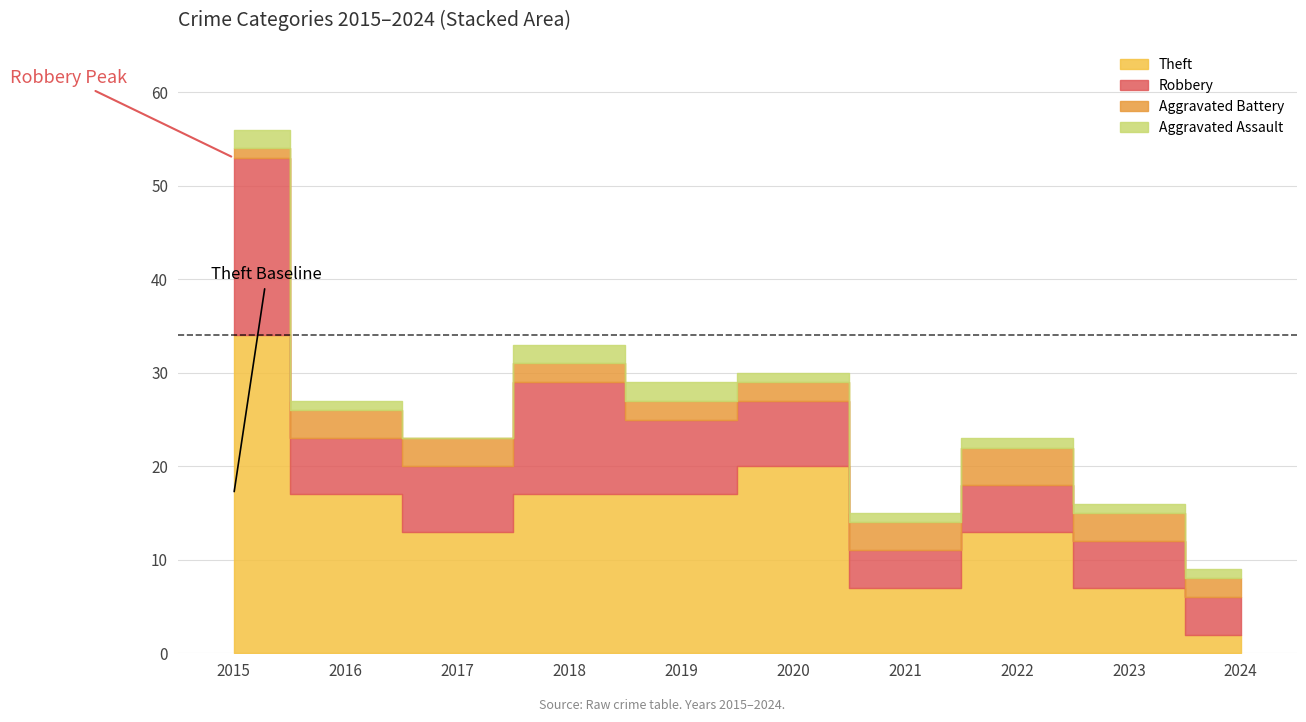

What is the value of the Aggravated Assault point at the 10th from the left?

1